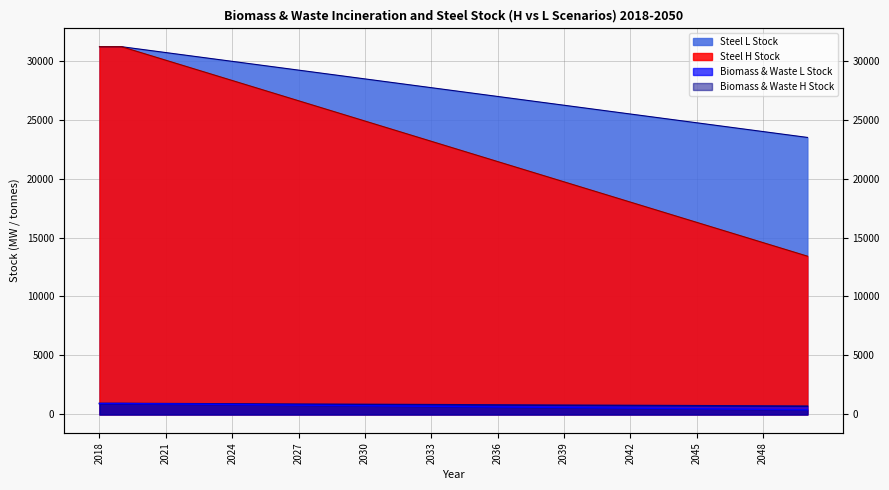

True or false: Steel L Stock has more than 1 interior local peaks.

False